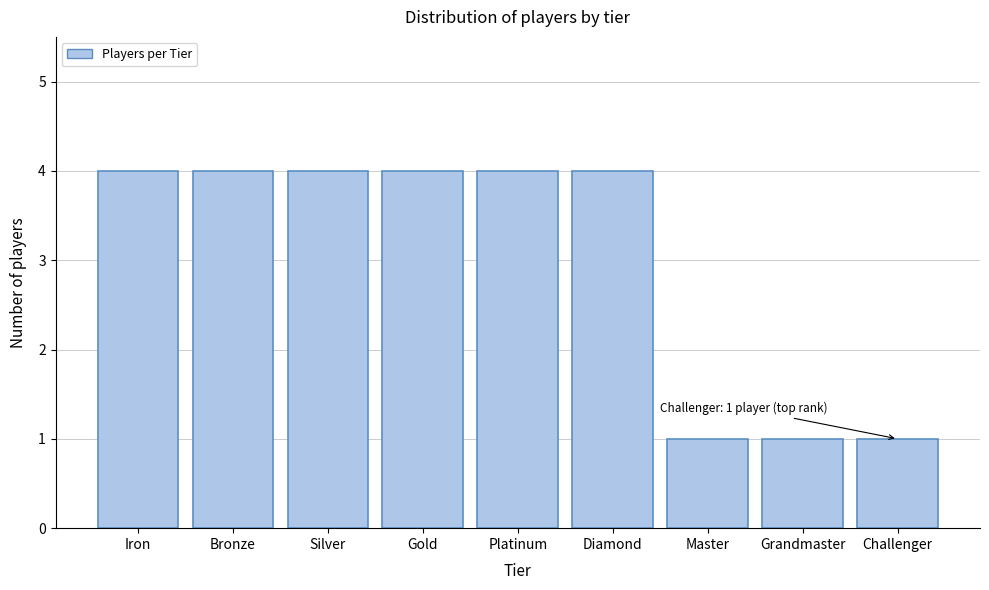

Reading left to right, list all the values displayed in this chart.

Iron=4	Bronze=4	Silver=4	Gold=4	Platinum=4	Diamond=4	Master=1	Grandmaster=1	Challenger=1